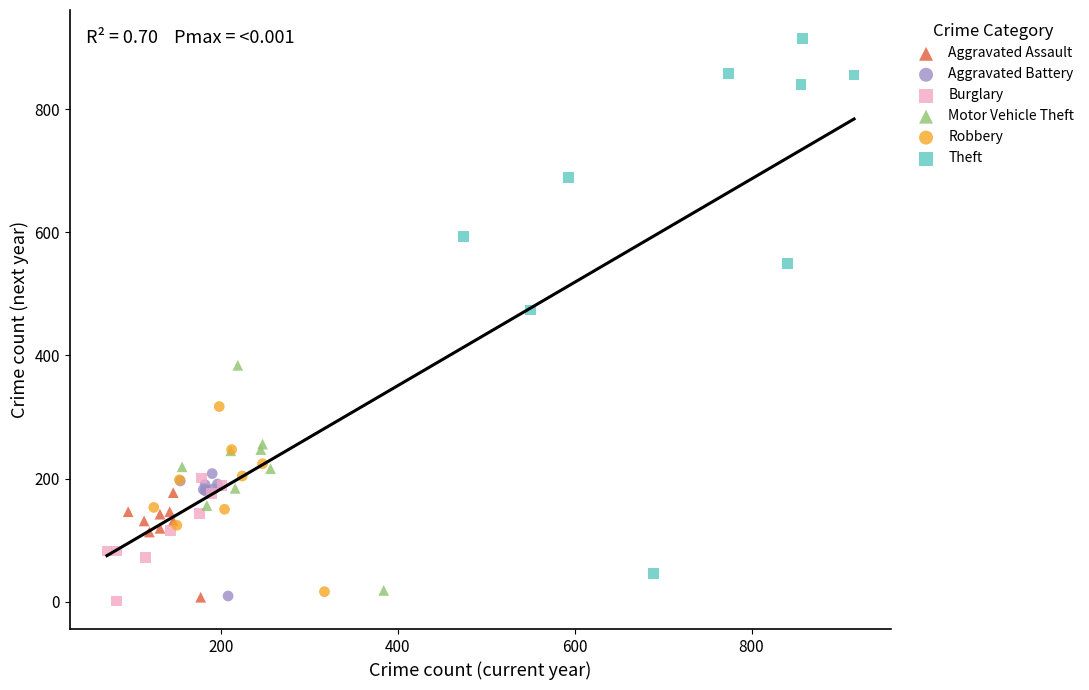

Which series reaches the maximum Y coordinate?

Theft